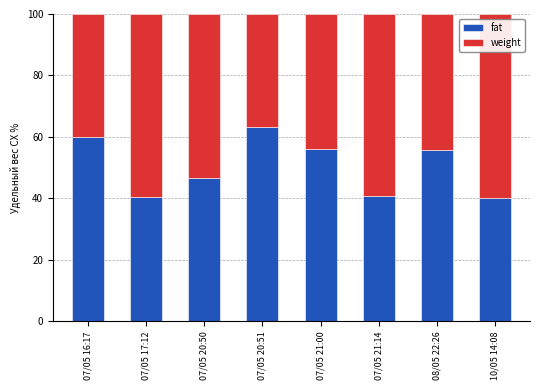

What is the value of the fat bar at the 2nd from the left?

40.4